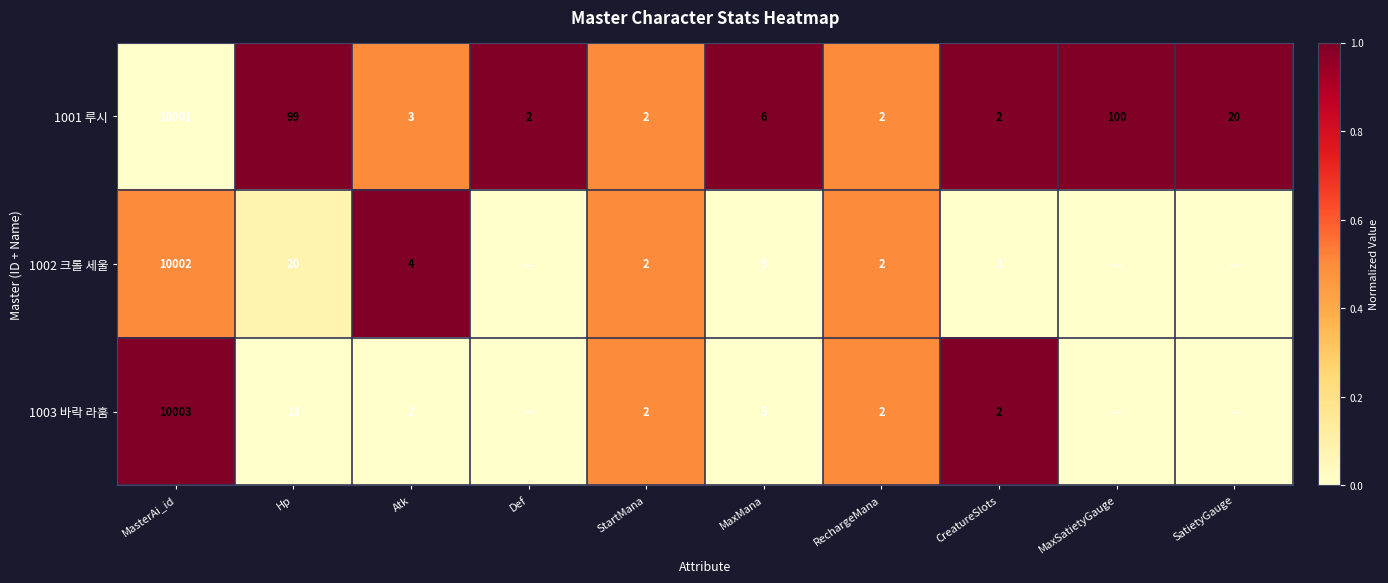

Rank the series at Hp from lowest to highest value.

1003 바락 라훔, 1002 크롤 세울, 1001 루시